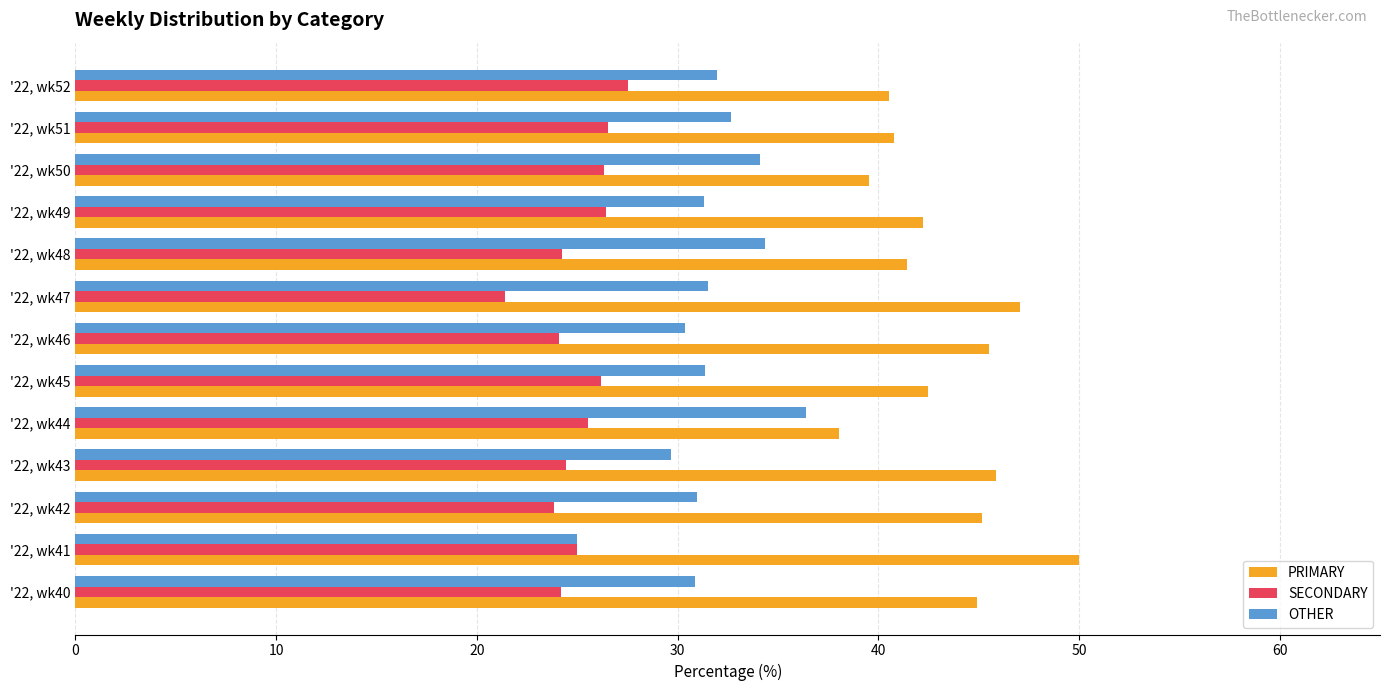

What is the sum of the PRIMARY values at '22, wk48 and '22, wk51?

82.2